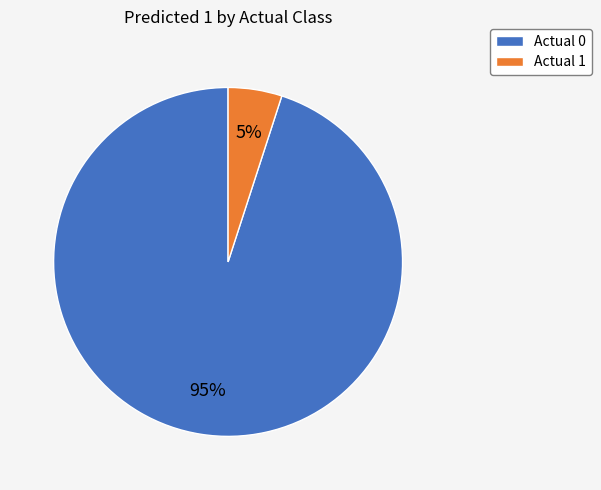

Which slice is the largest?

Actual 0